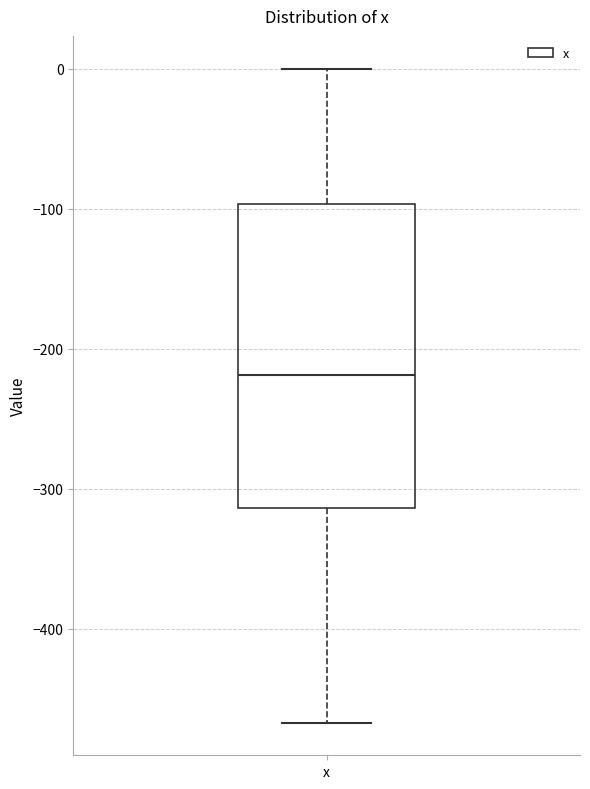

Transcribe this box plot: give where the median line is, the range the box spans, and where the two whiskers end, as read against the y-axis. The values are not printed on the chart, so give them approximately, as read against the axis.

median -220, box -310 to -100, whiskers -470 to 0